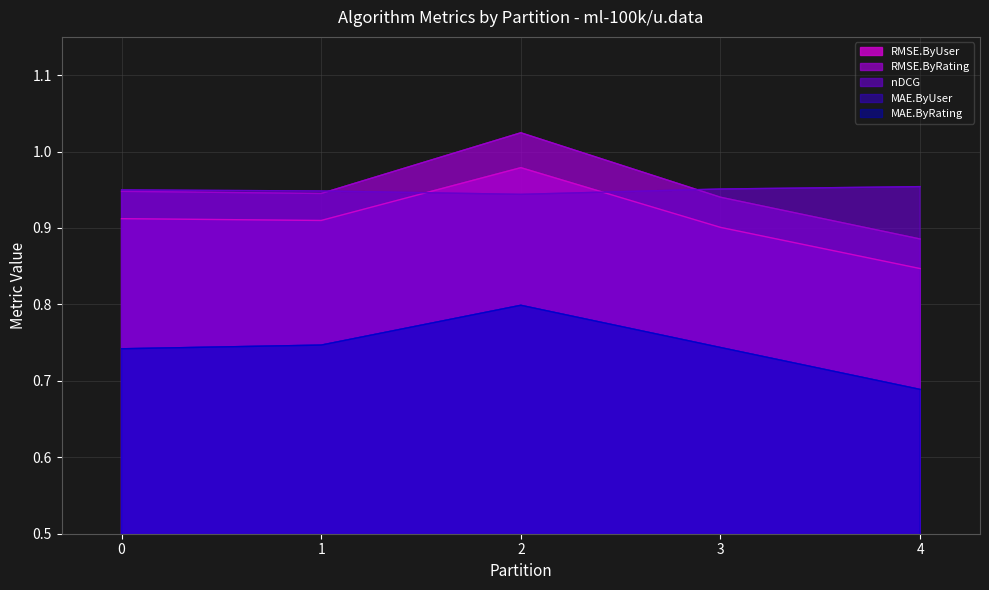

Does the chart display data point markers on the line(s)?

No